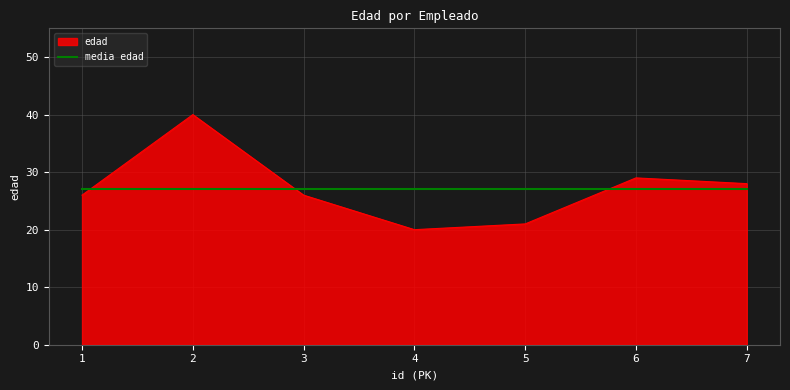

What is the difference between the maximum and second lowest values in the edad series?

19.0